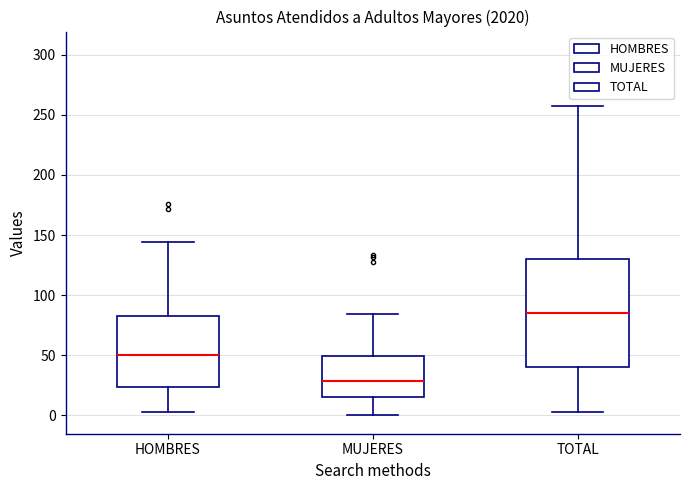

Where is the lower edge of the box for TOTAL on the y-axis? The values are not printed on the chart, so give them approximately, as read against the axis.

40